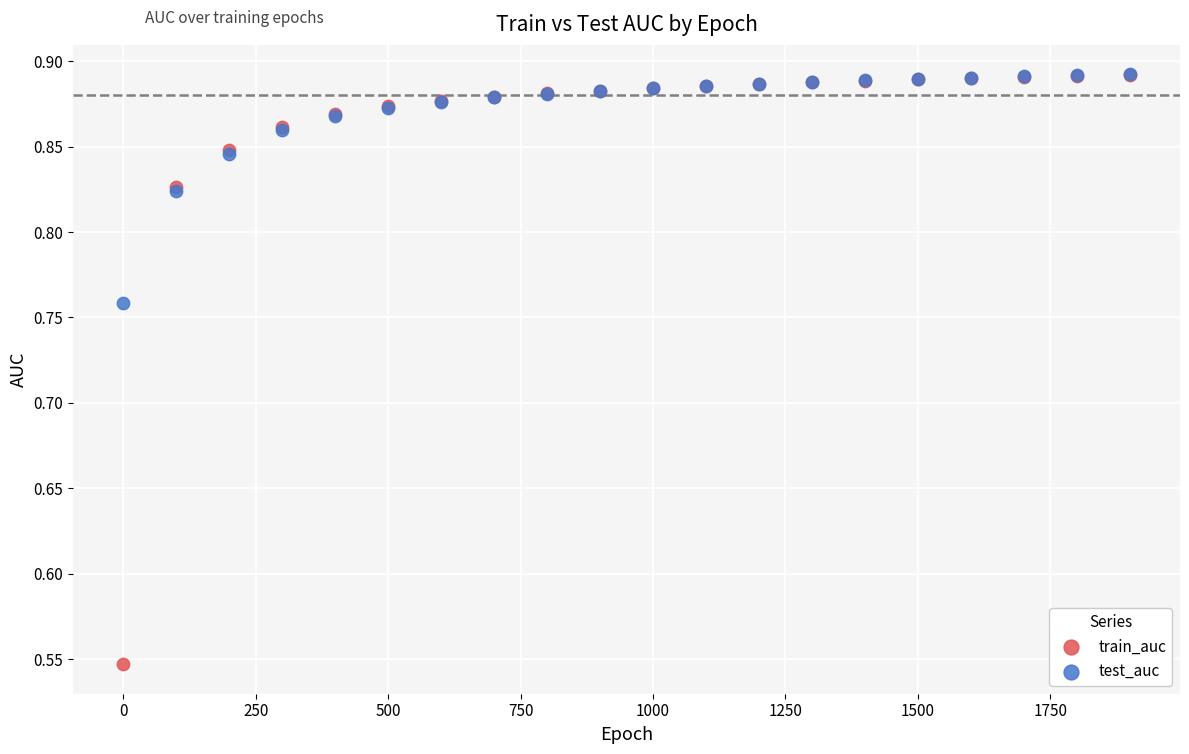

Which series contains the lowest Y value?

train_auc